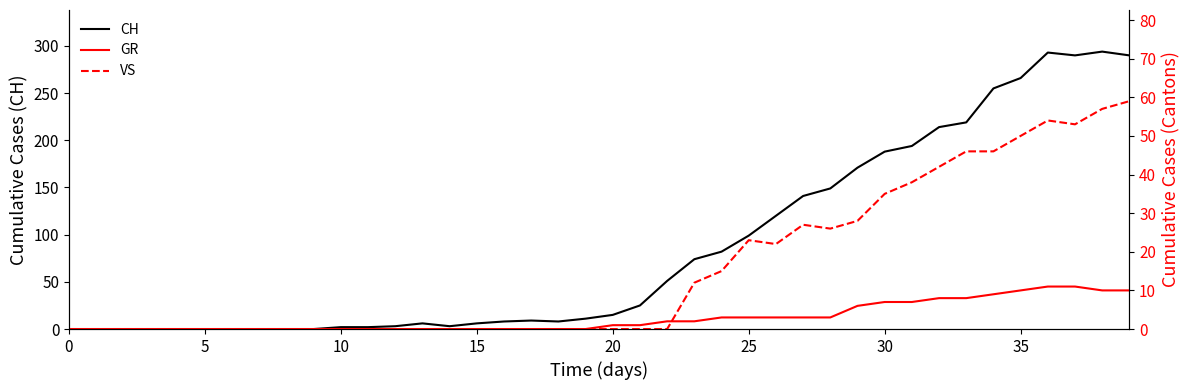

Which has a higher value, 37 or 8?

37